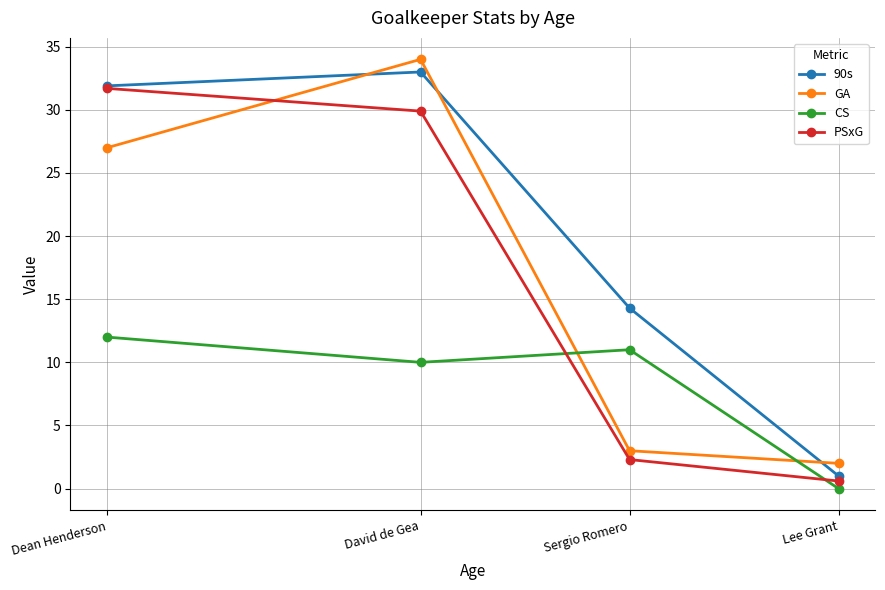

Which series changed the most between David de Gea and Sergio Romero?

GA